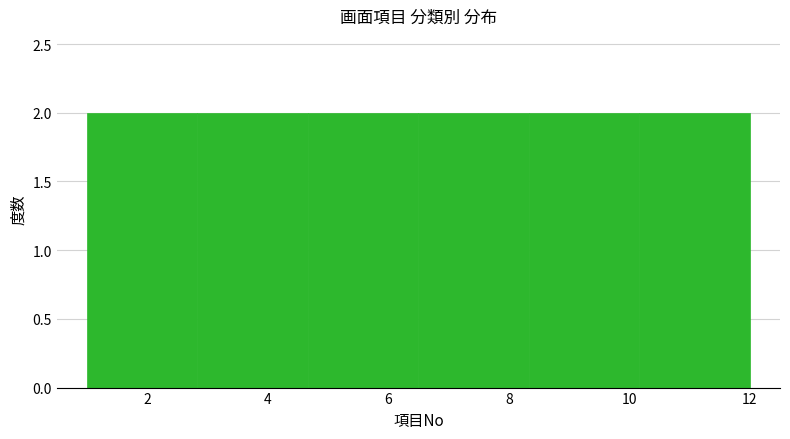

Reading left to right, list every bar in this chart as the range it spans on the x-axis followed by its height. Neither the bar edges nor the heights are printed on the chart, so give them approximately, as read against the axes.

1.0 to 2.8: 2
2.8 to 4.6: 2
4.6 to 6.6: 2
6.6 to 8.4: 2
8.4 to 10.2: 2
10.2 to 12.0: 2